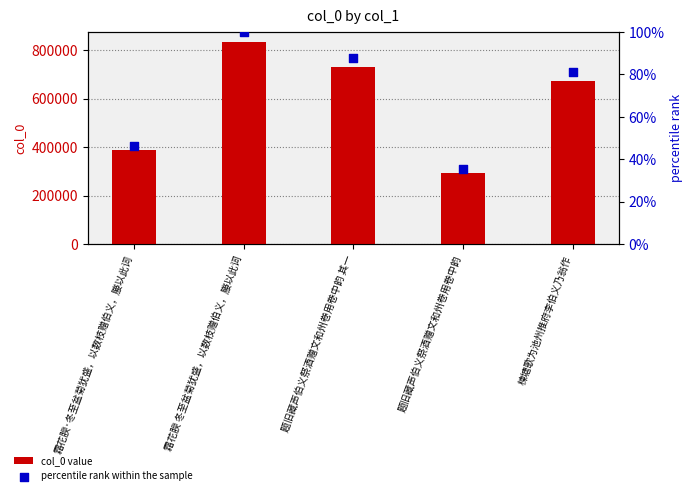

Which series contains the lowest Y value?

percentile rank within the sample